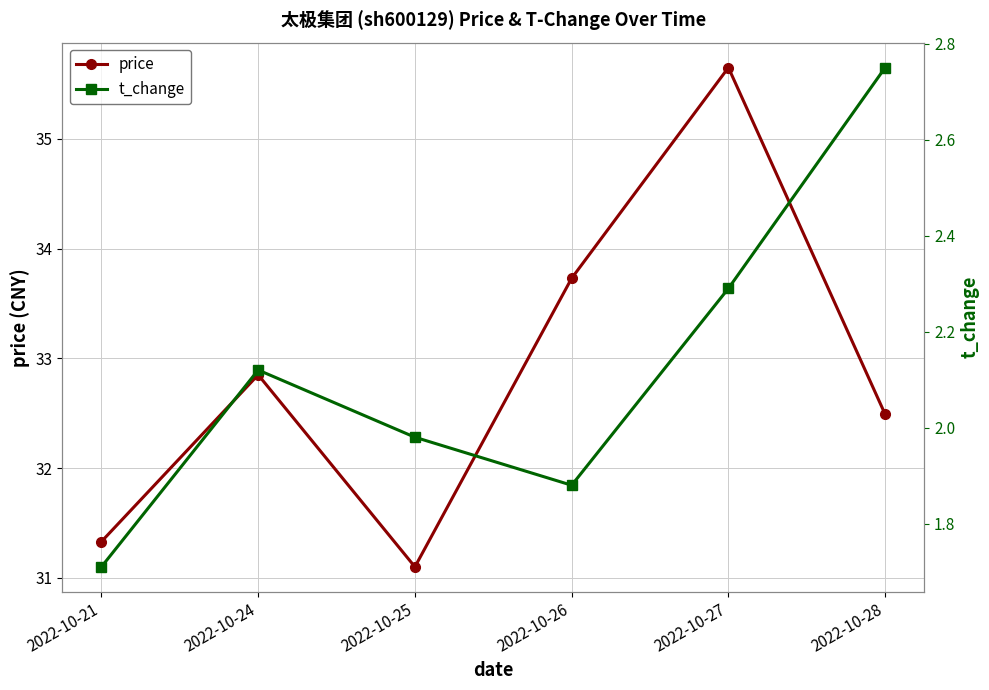

How many lines are shown in the chart?

2